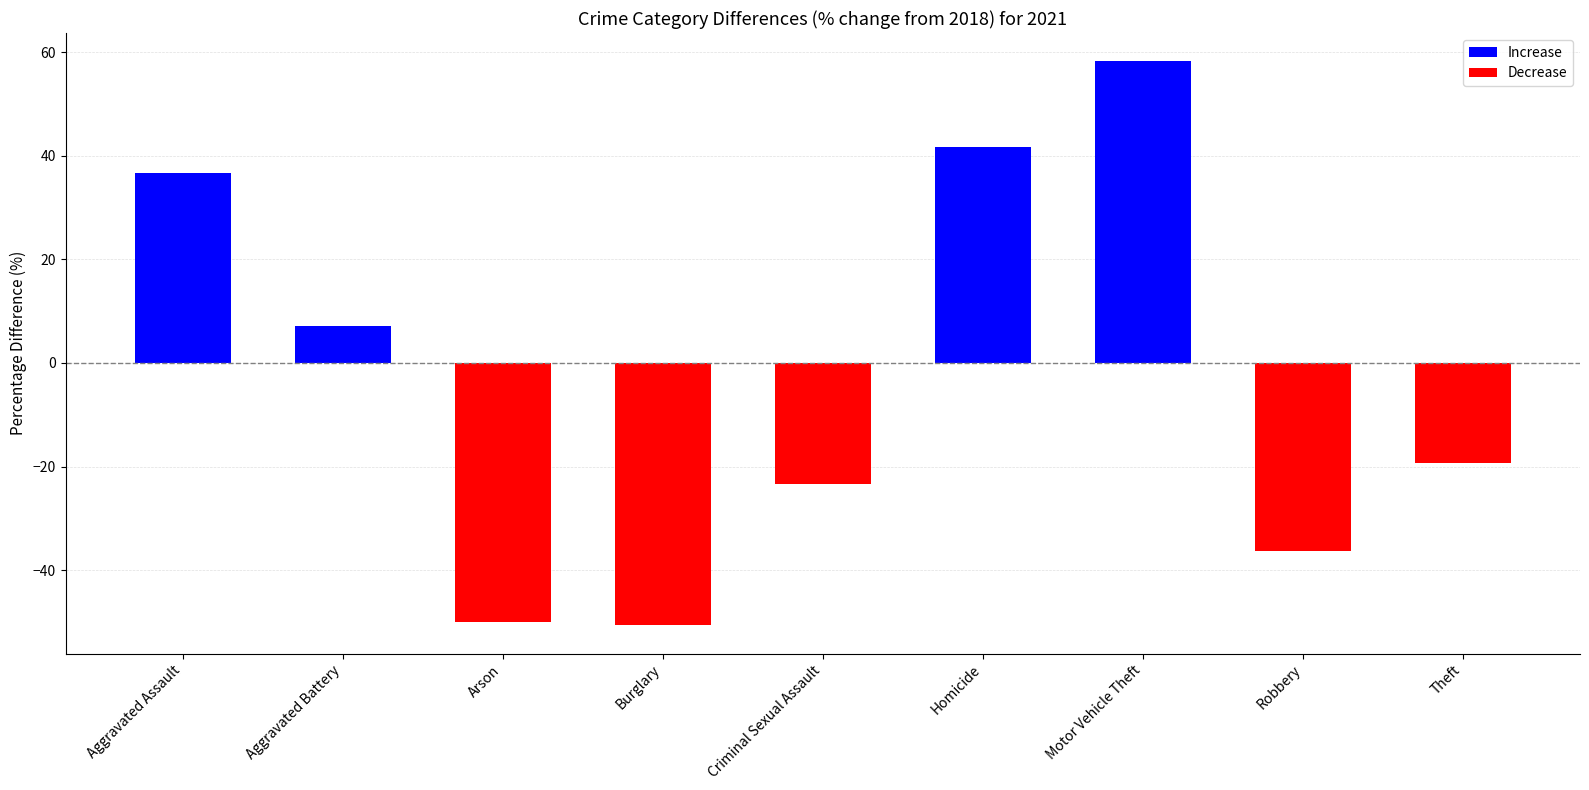

How many negative values are there?

5